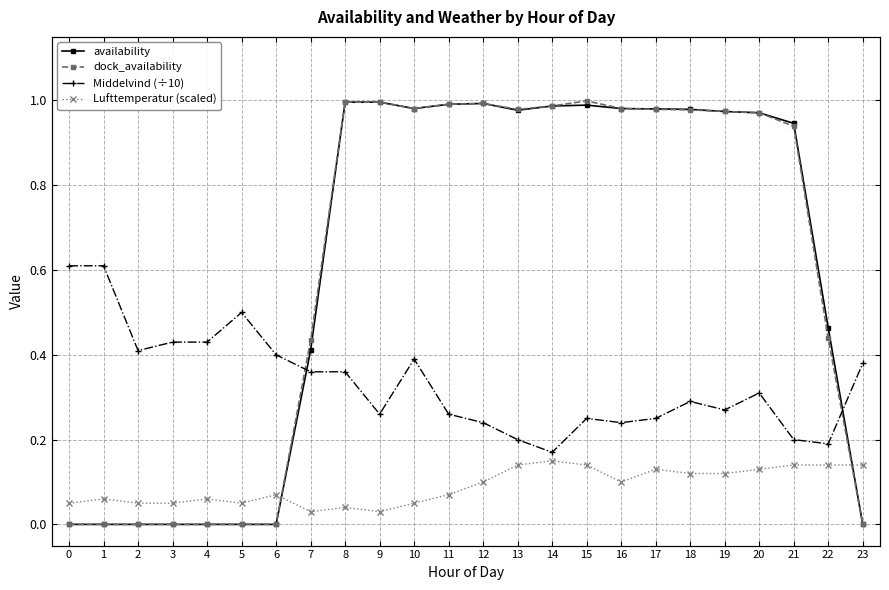

Where do Middelvind (÷10) and availability first cross each other?

6 and 7